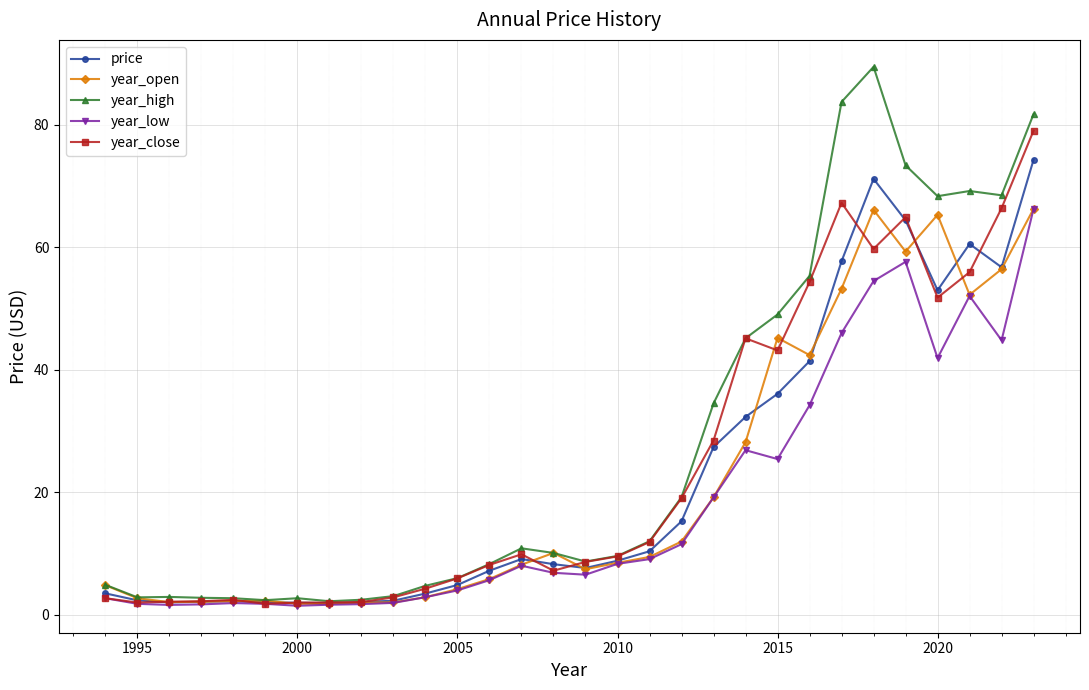

True or false: year_close has more than 1 points higher than both neighbors.

True